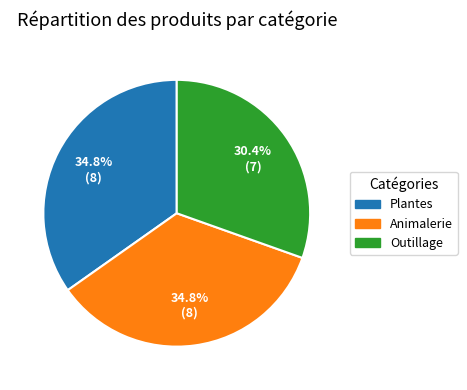

Does Plantes represent more than half of the total?

No